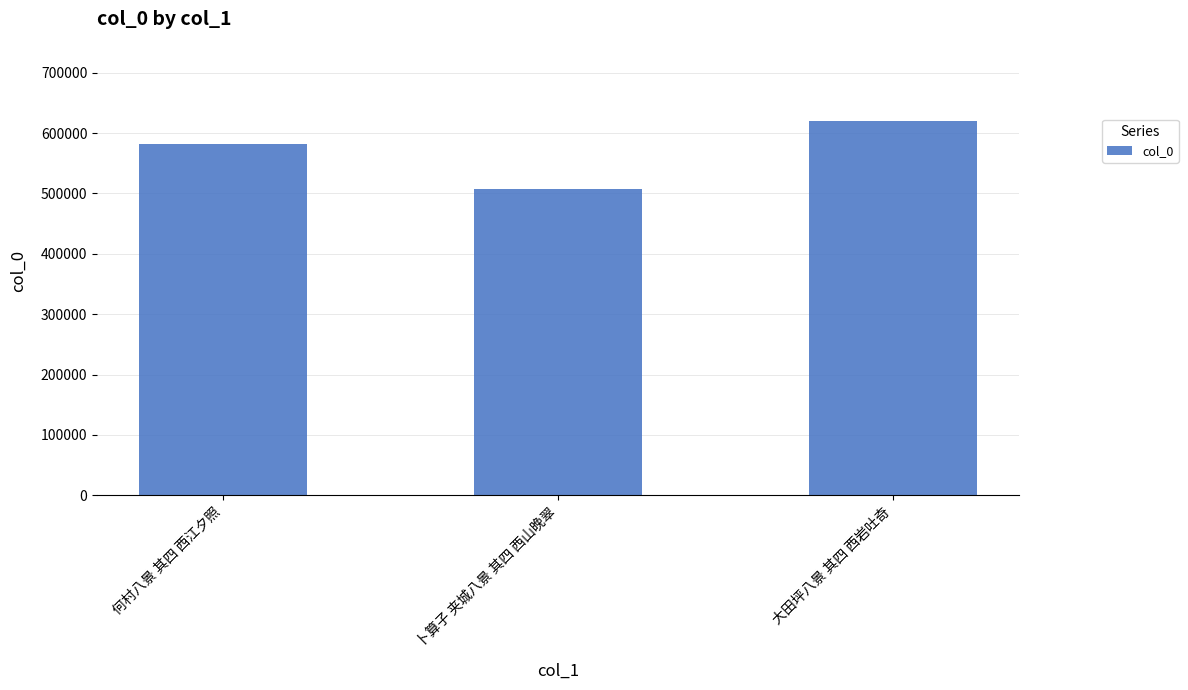

Reading left to right, what are all the values shown in this chart?

581590	506687	620448